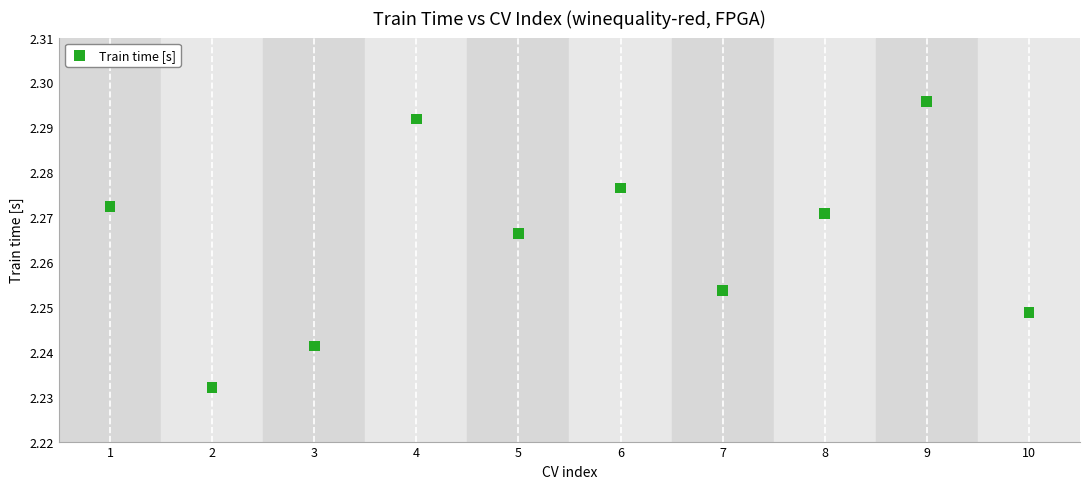

What is the range of X values (max minus min)?

9.0